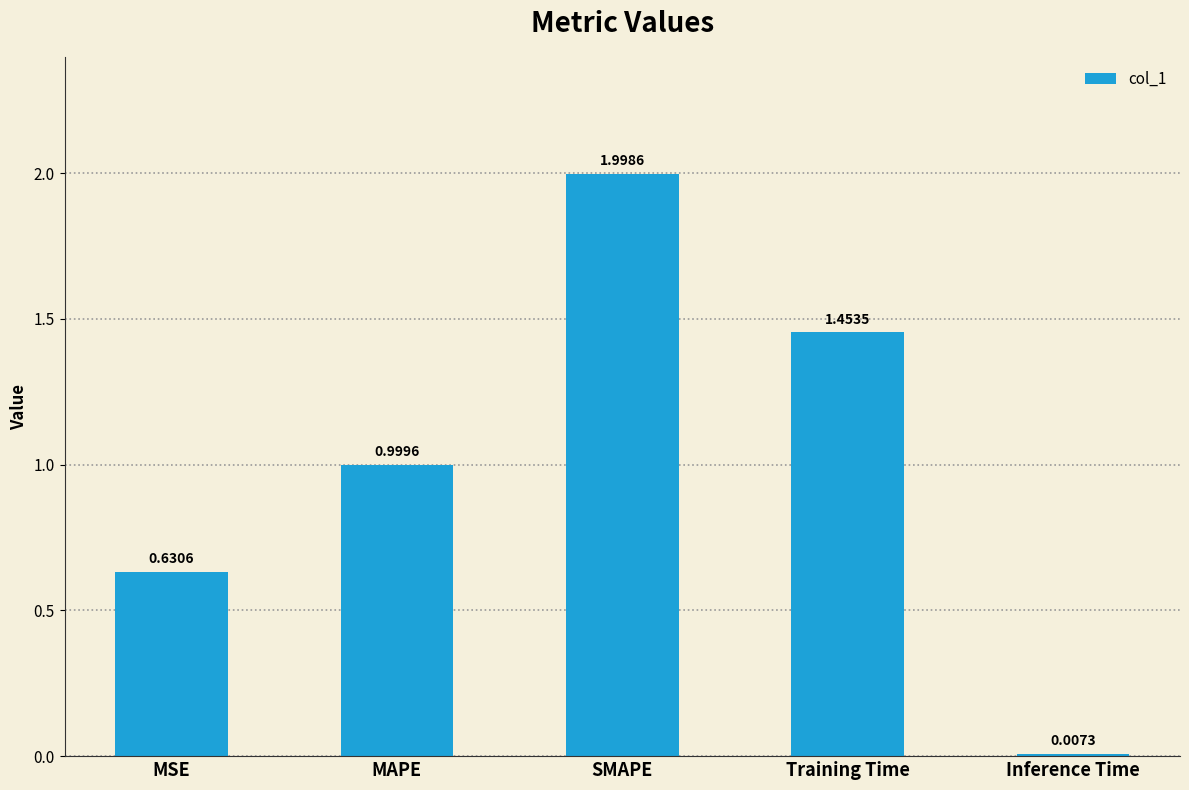

Does the chart contain any negative values?

No